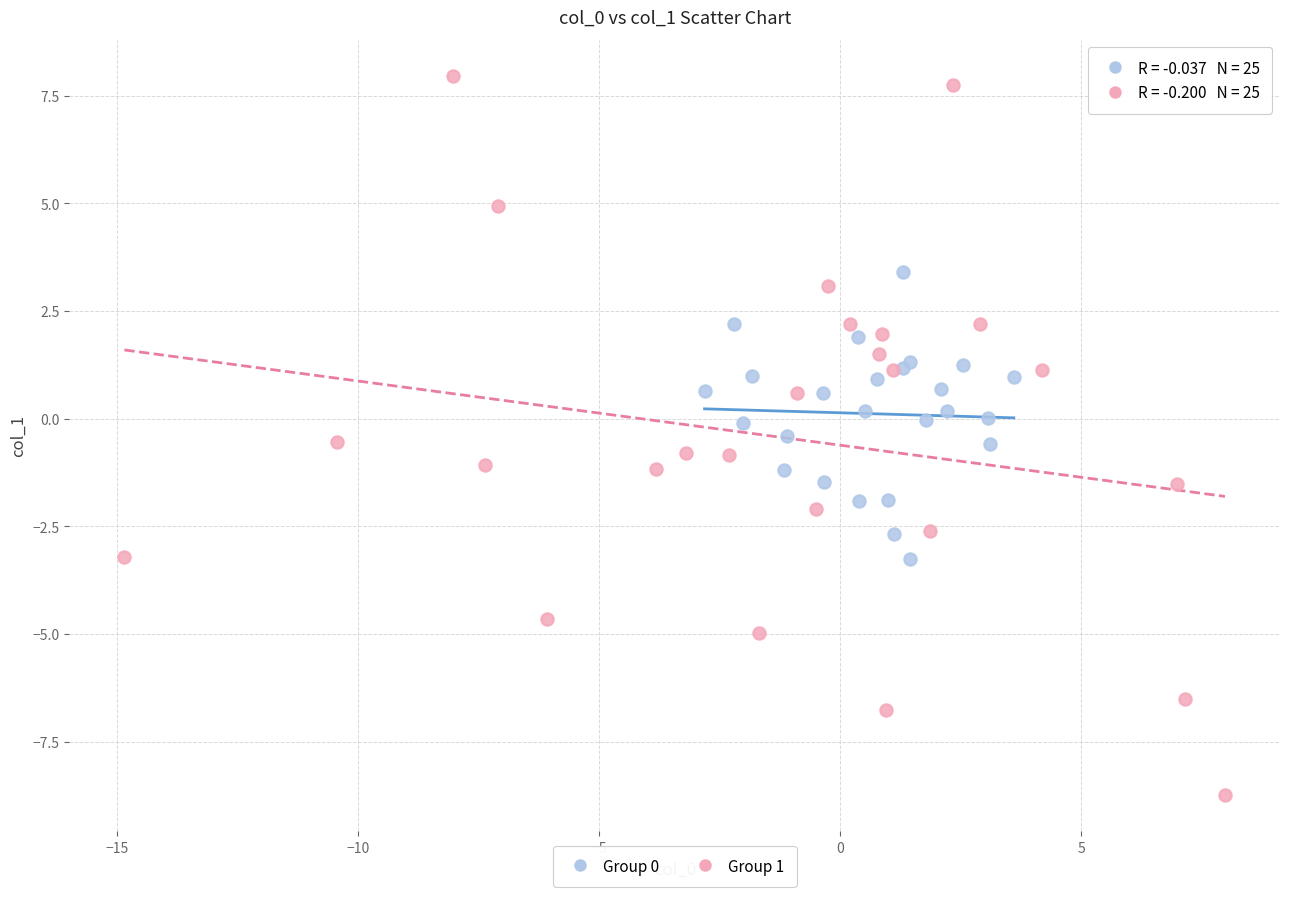

Which series reaches the maximum Y coordinate?

Group 1